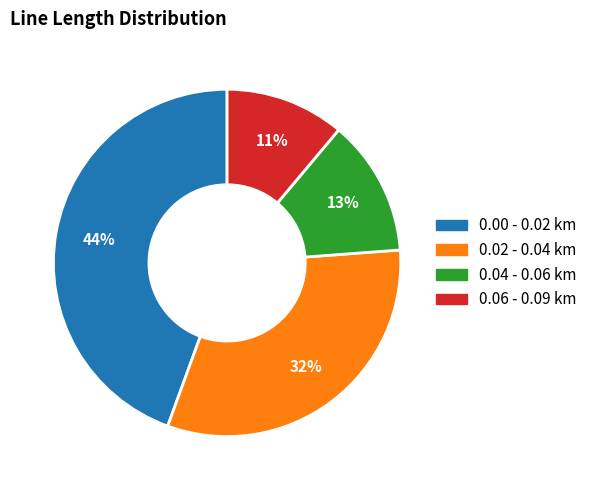

The 0.00 - 0.02 km slice represents 44% of the pie. True or false?

True